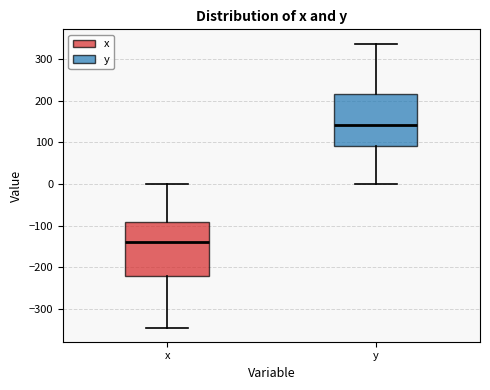

Reading left to right, read every box against the y-axis: the position of its median line, the range the box covers, and the ends of its whiskers. The values are not printed on the chart, so give them approximately, as read against the axis.

x: median -140, box -220 to -90, whiskers -350 to 0
y: median 140, box 90 to 220, whiskers 0 to 340